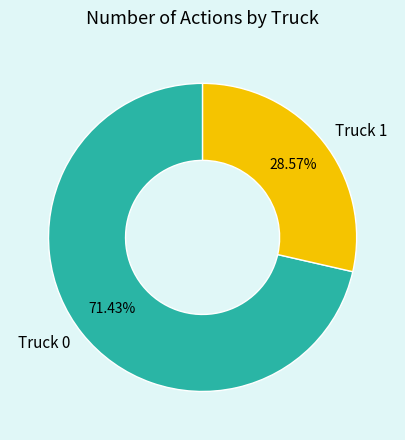

To the nearest percent, what is the combined percentage of Truck 1 and Truck 0?

100%